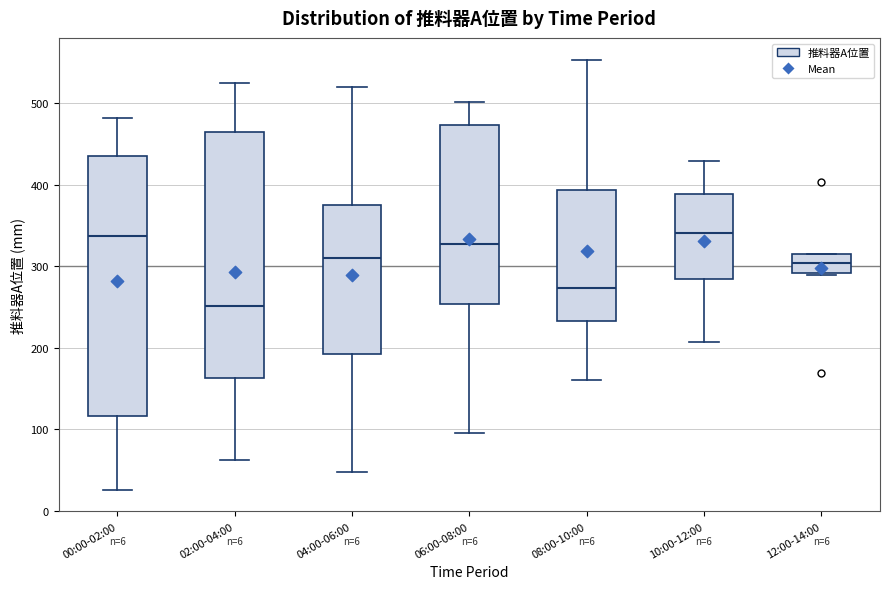

Which box has the lowest median line?

02:00-04:00